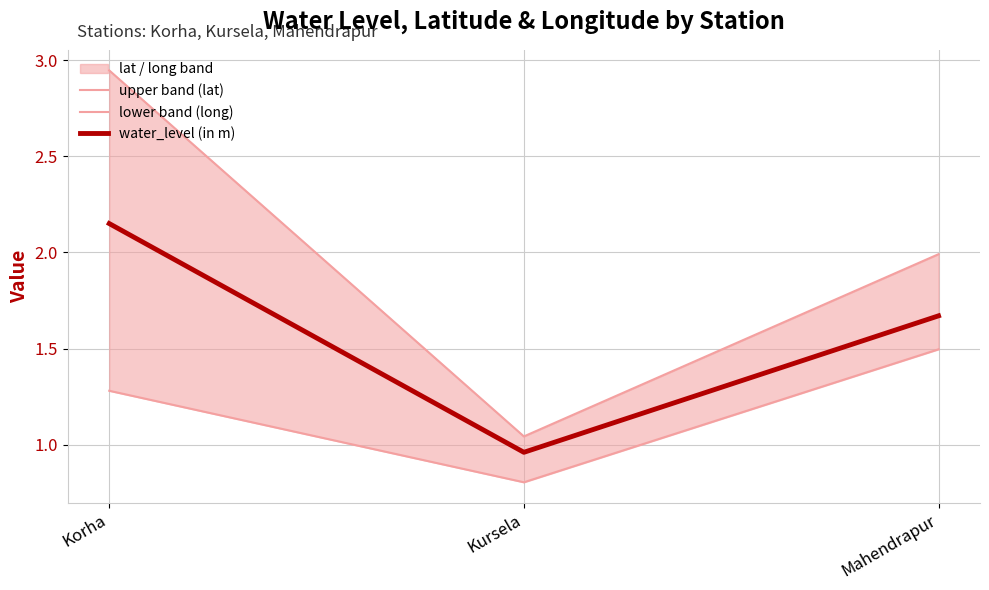

At which label is water_level (in m) closest to 1?

Kursela